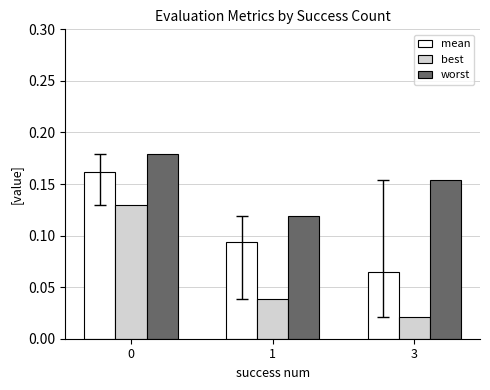

Is the value of worst at 1 greater than the value of mean at 3?

Yes